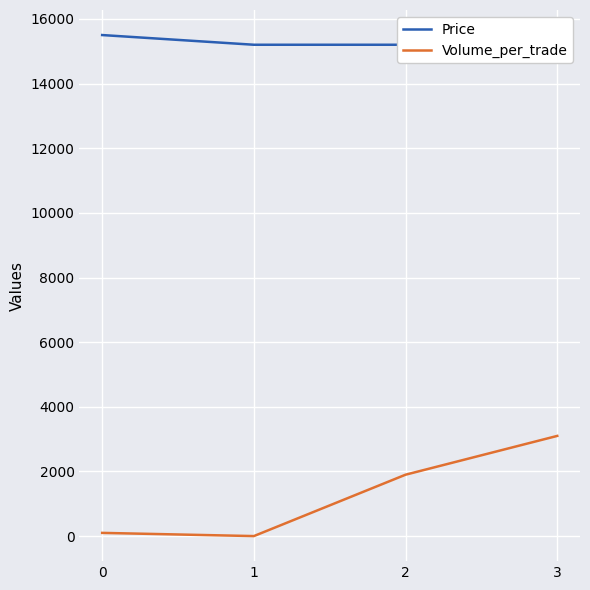

What is the value of the Price point at the 4th from the left?

15200